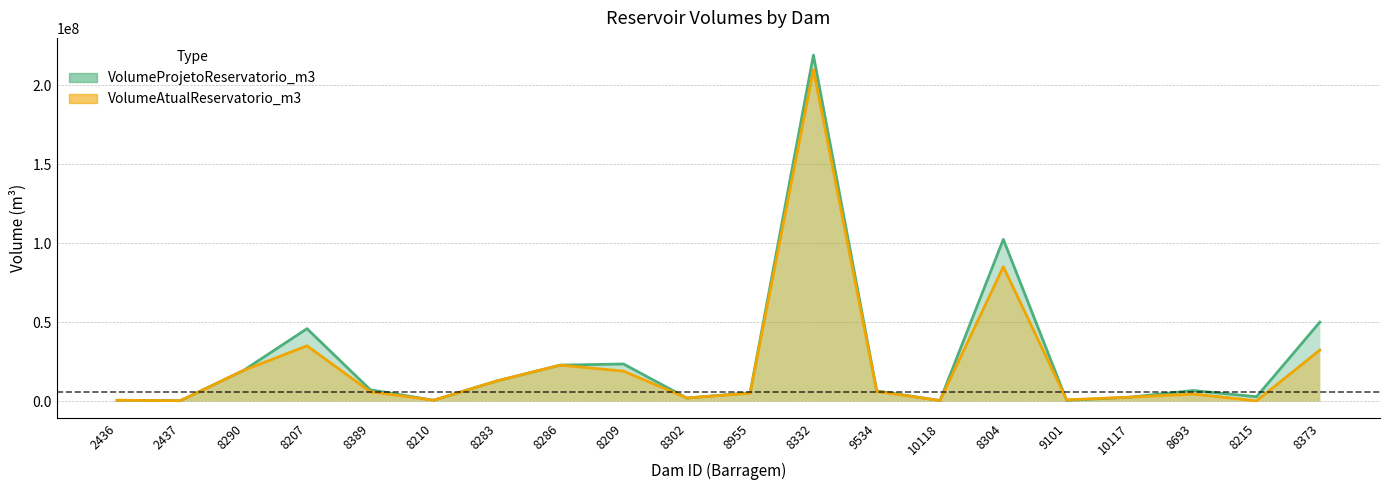

Which series has the widest spread of values?

VolumeProjetoReservatorio_m3